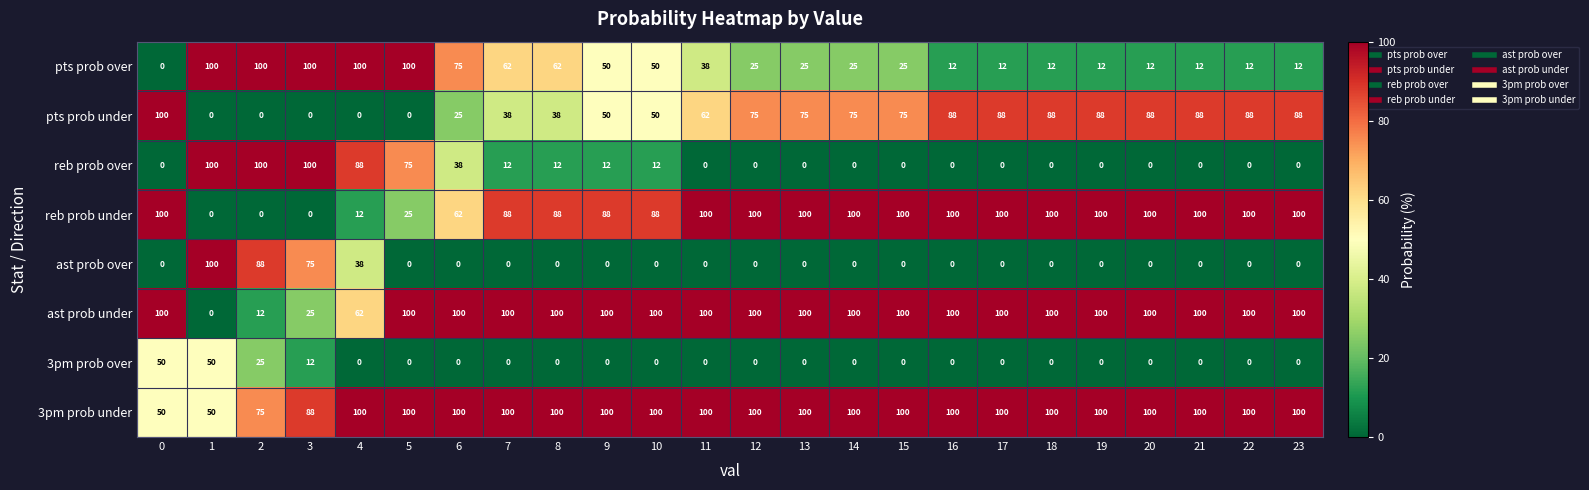

What is the difference between the highest and lowest values at 23?

100